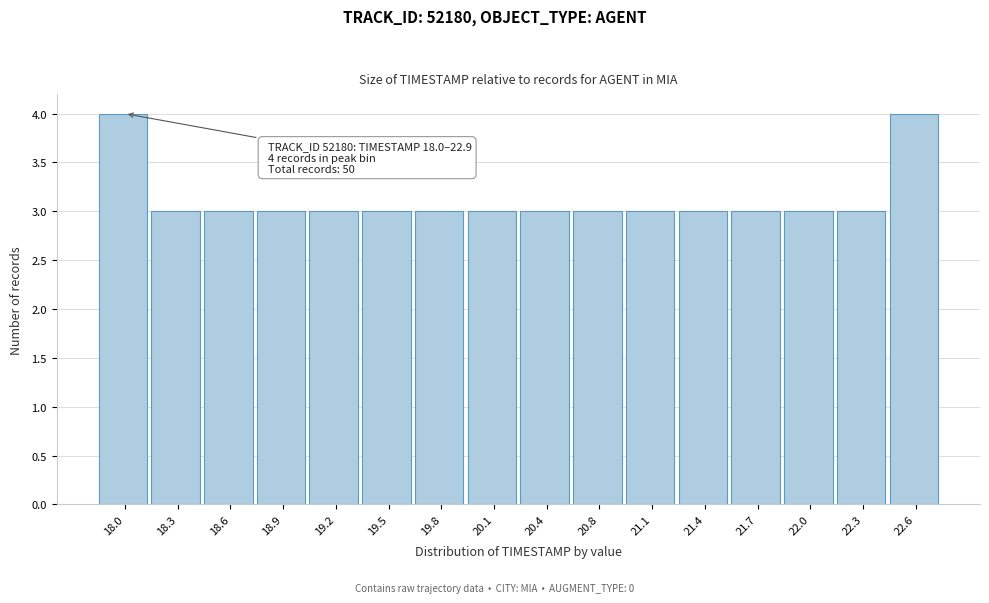

Reading left to right, extract all data points from this chart.

4	3	3	3	3	3	3	3	3	3	3	3	3	3	3	4